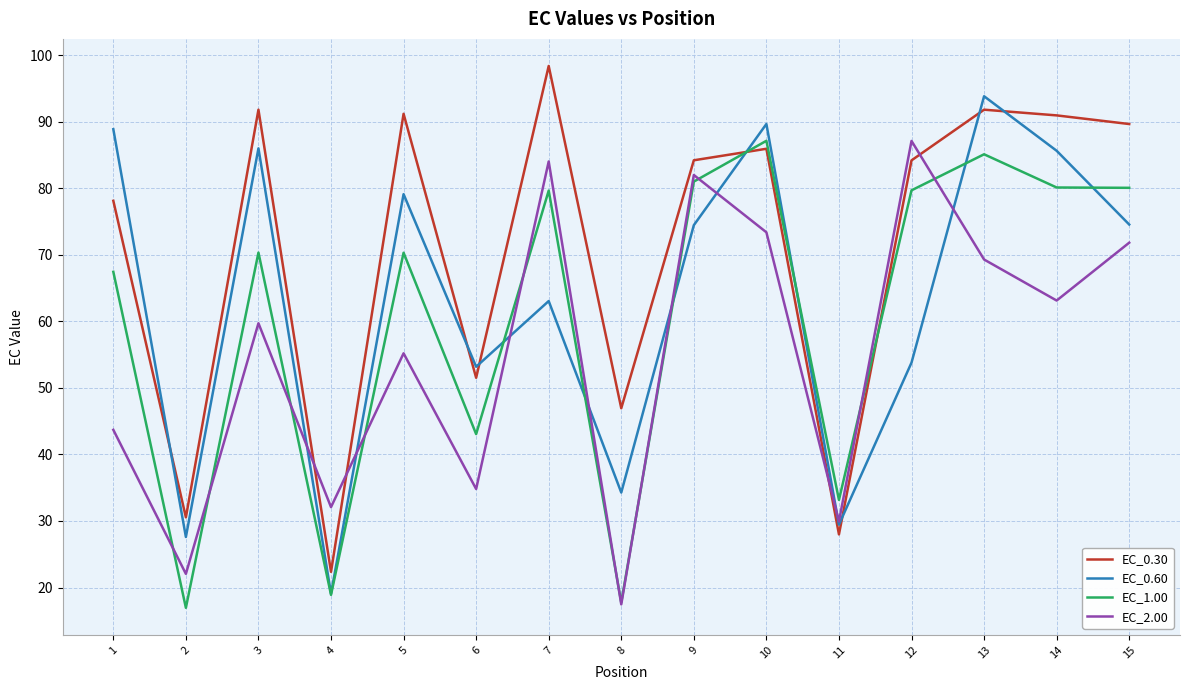

What is the difference between the highest and lowest values at 13?

24.5